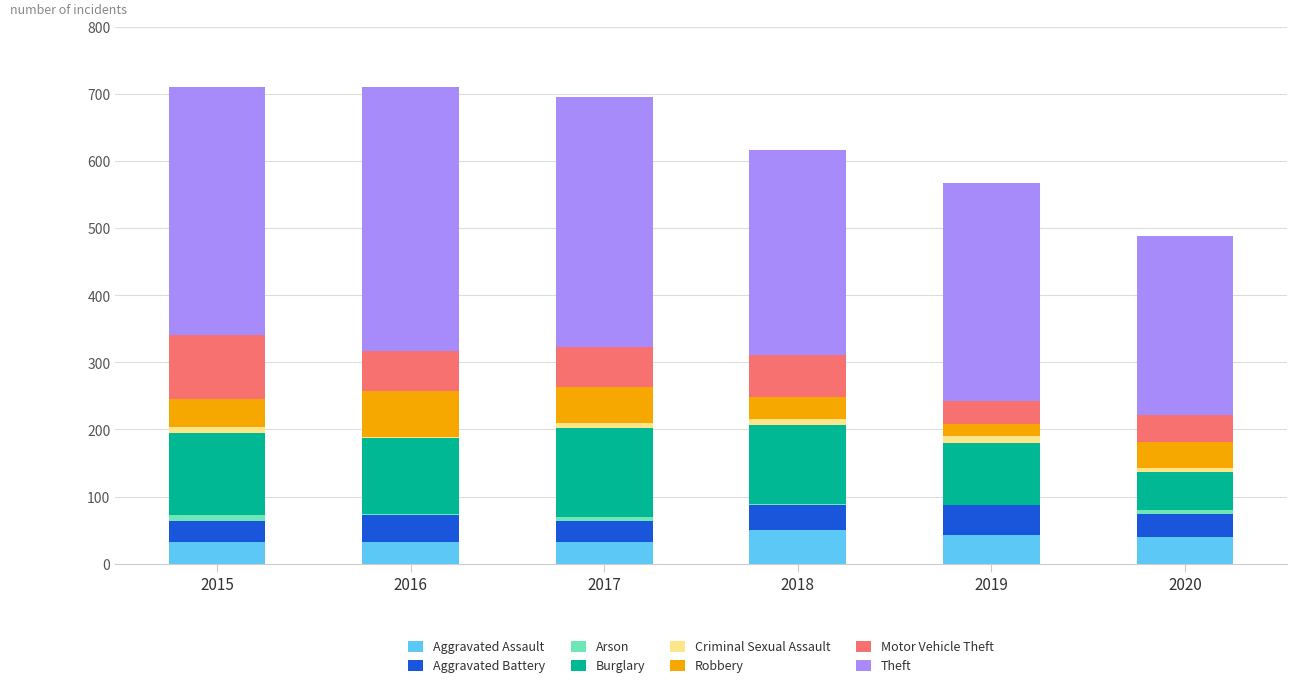

The Aggravated Assault series shows 32 at 2017. True or false?

True